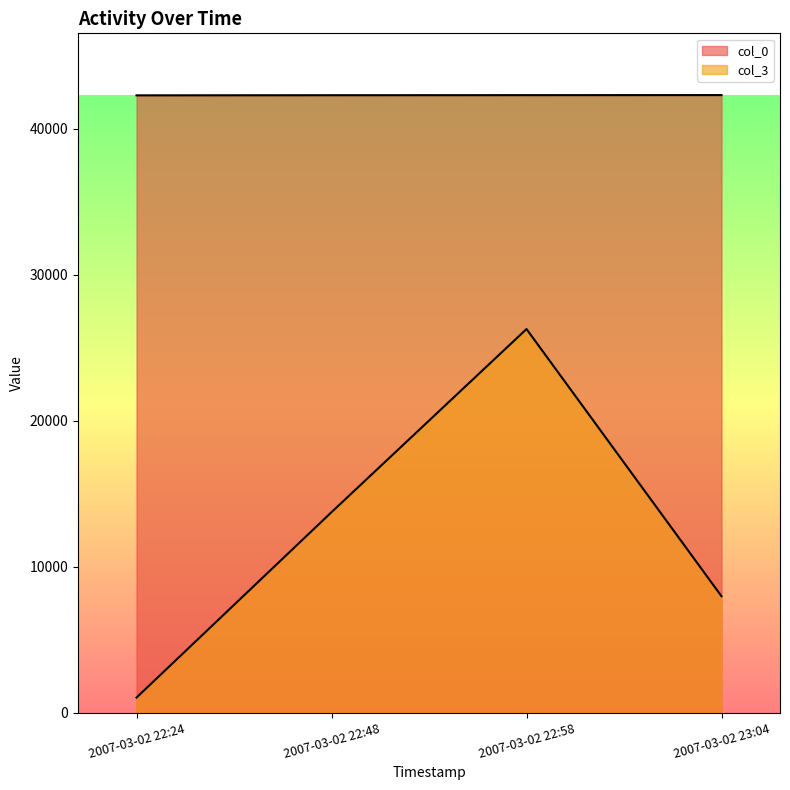

What value does the col_3 series have at 2007-03-02 22:48, to the nearest 100?

13700